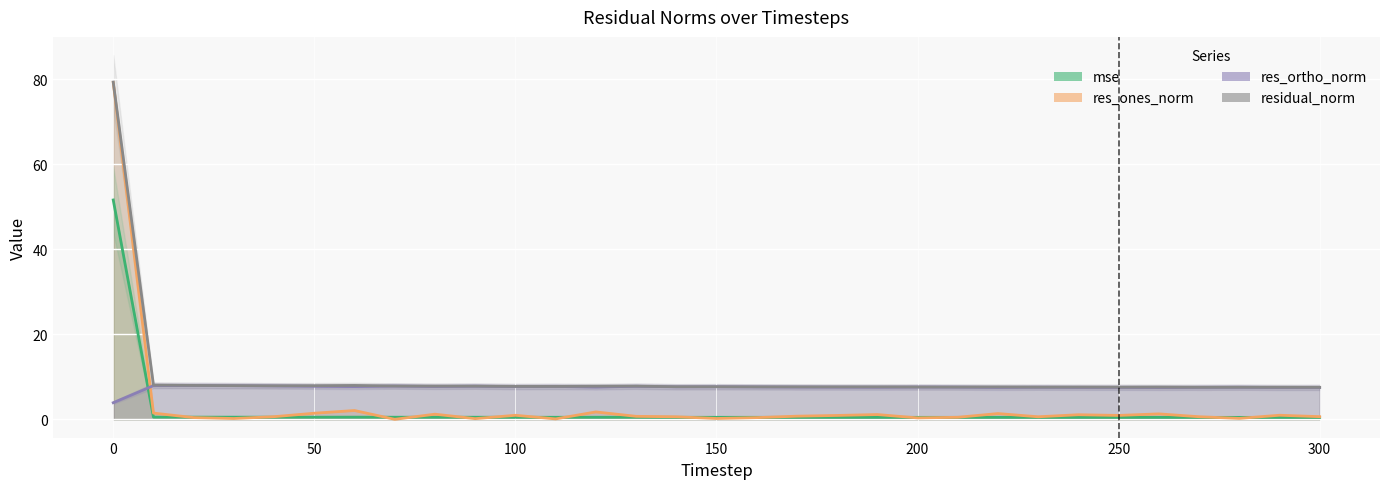

At which category does residual_norm reach its first local valley?

40